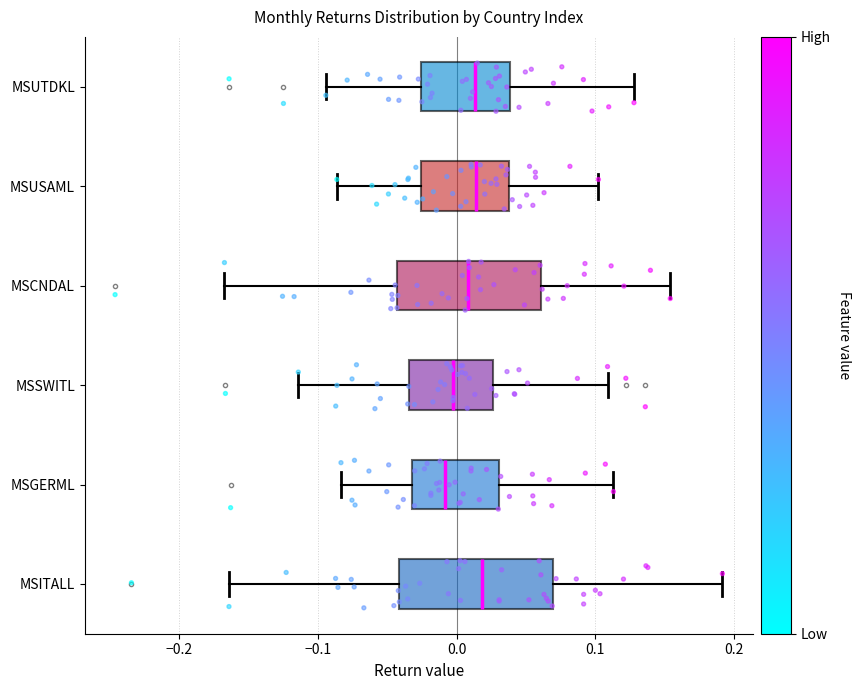

Reading bottom to top, transcribe this box plot: for each box, give where its median line is, the range the box spans, and where its two whiskers end, as read against the x-axis. The values are not printed on the chart, so give them approximately, as read against the axis.

MSITALL: median 0.02, box -0.04 to 0.07, whiskers -0.16 to 0.19
MSGERML: median -0.01, box -0.03 to 0.03, whiskers -0.08 to 0.11
MSSWITL: median 0.00, box -0.03 to 0.03, whiskers -0.11 to 0.11
MSCNDAL: median 0.01, box -0.04 to 0.06, whiskers -0.17 to 0.15
MSUSAML: median 0.01, box -0.03 to 0.04, whiskers -0.09 to 0.10
MSUTDKL: median 0.01, box -0.03 to 0.04, whiskers -0.09 to 0.13